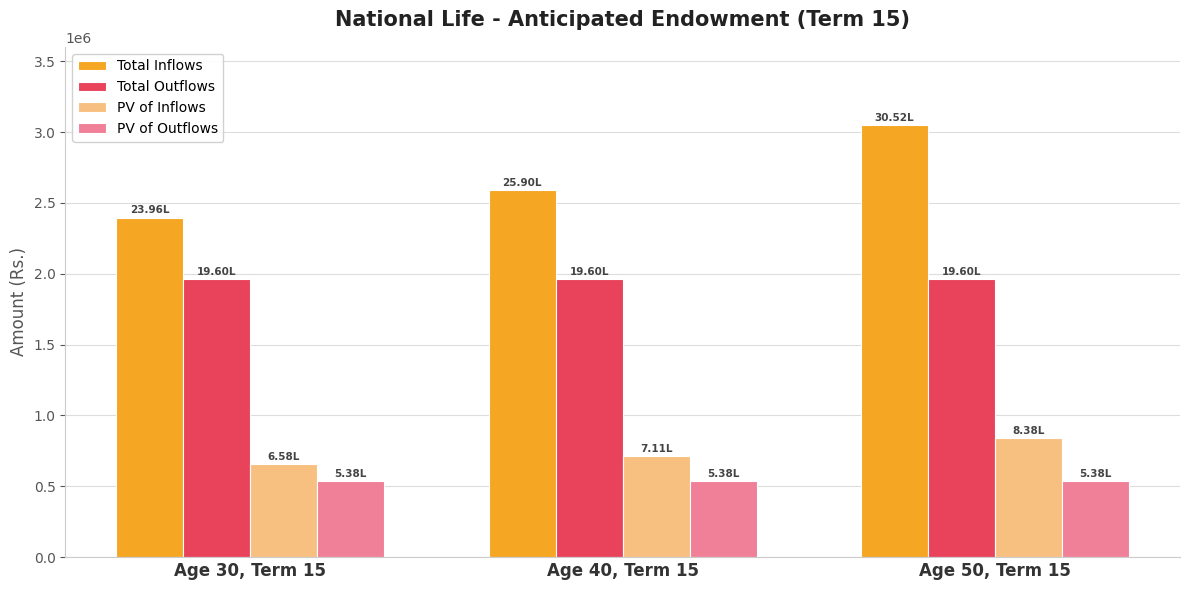

Does the chart contain stacked bars?

No